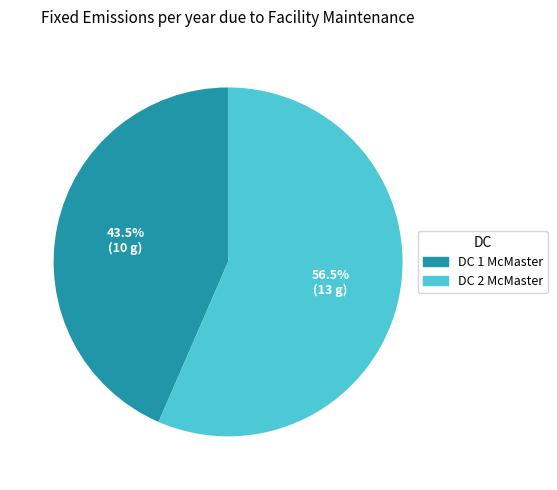

What is the largest slice in the pie chart?

DC 2 McMaster